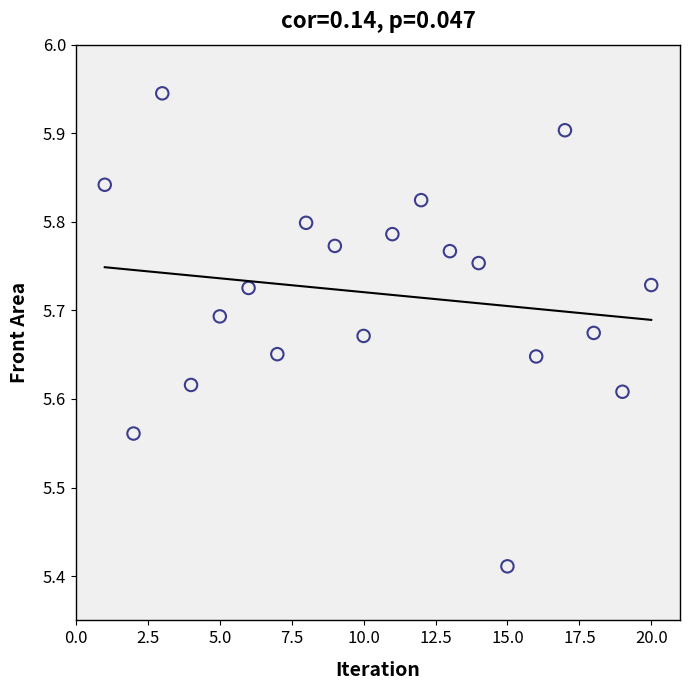

What is the range of X values (max minus min)?

19.0